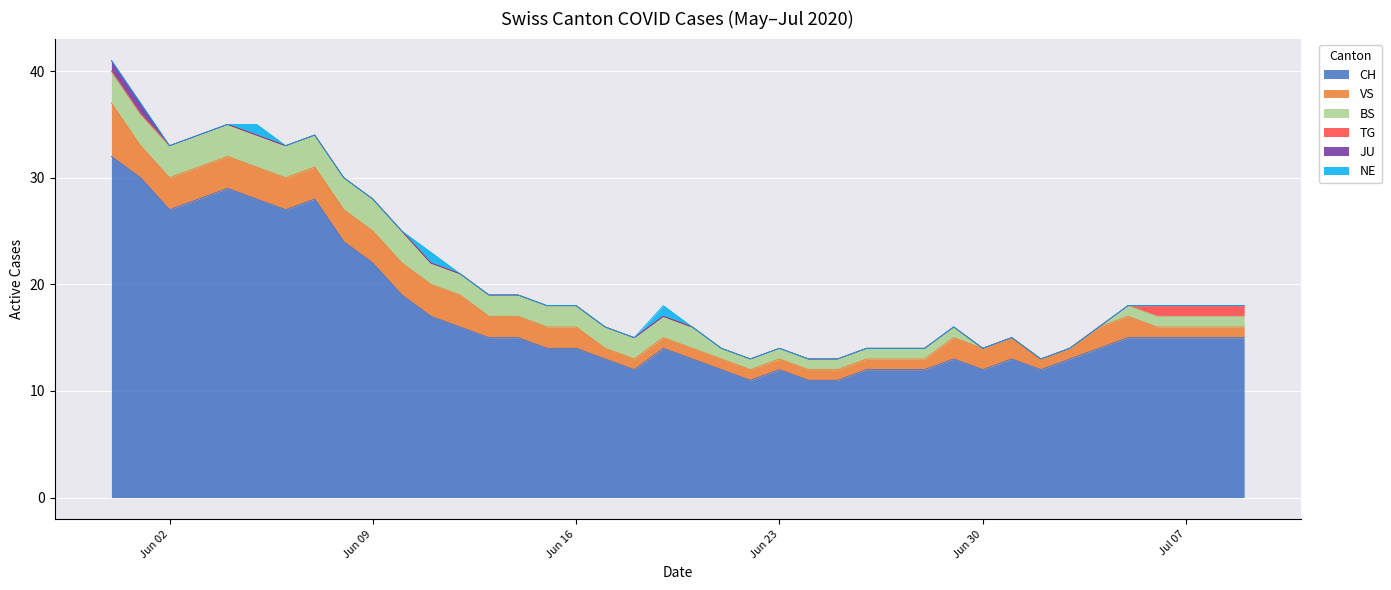

What is the label of the 19th point from the right?

2020-06-21